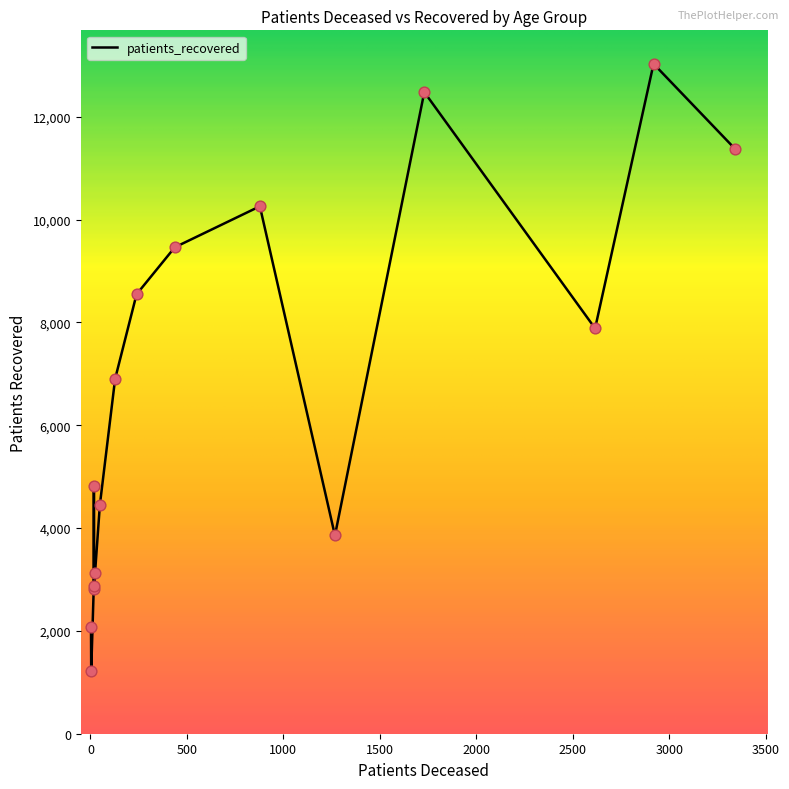

What is the difference between the maximum and minimum values?

11816